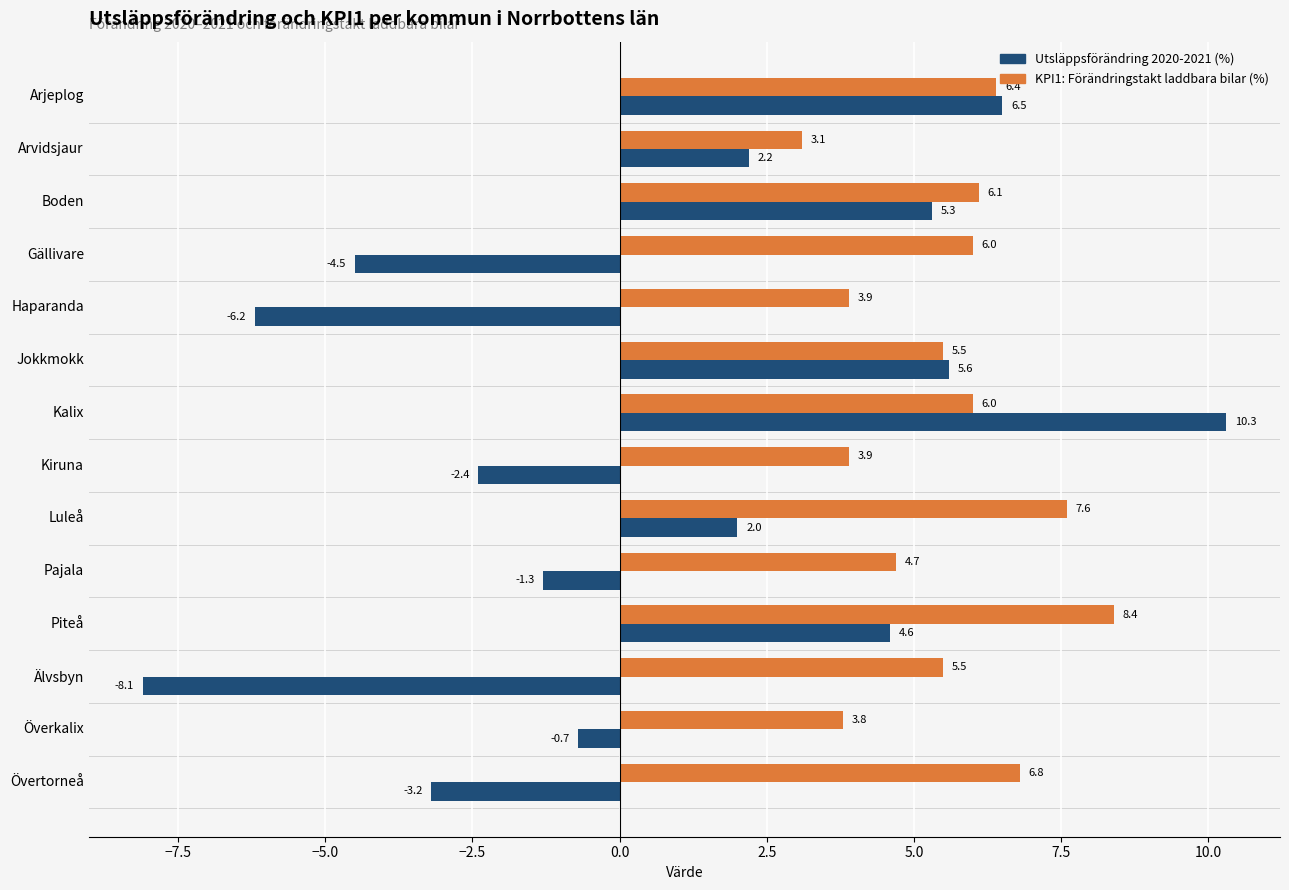

What is the difference between the maximum and second lowest values in the KPI1: Förändringstakt laddbara bilar (%) series?

4.6